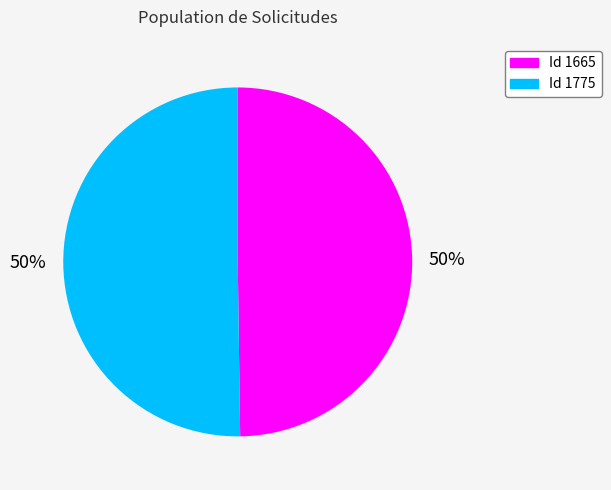

To the nearest percent, what is the average slice percentage?

50%